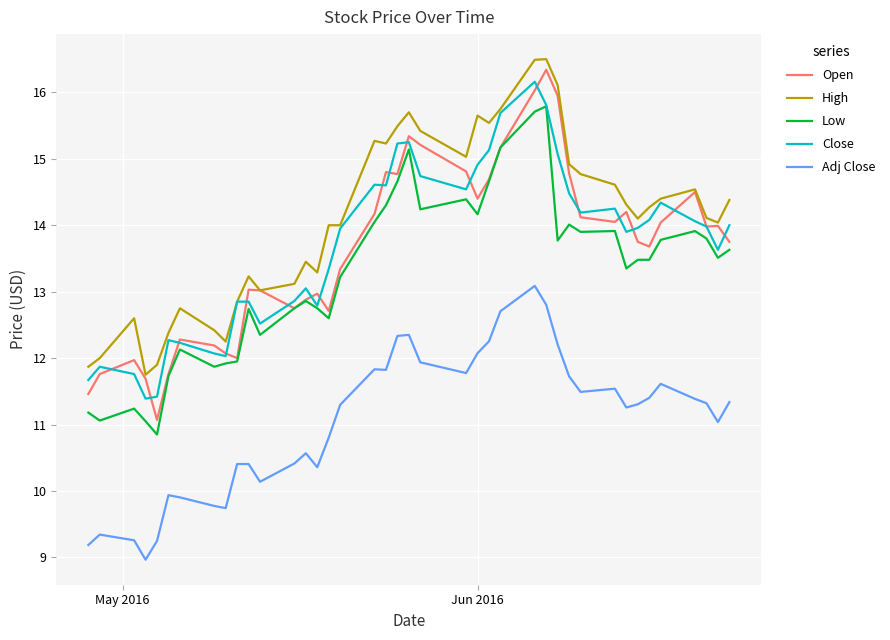

What is the maximum value for Adj Close?

13.1